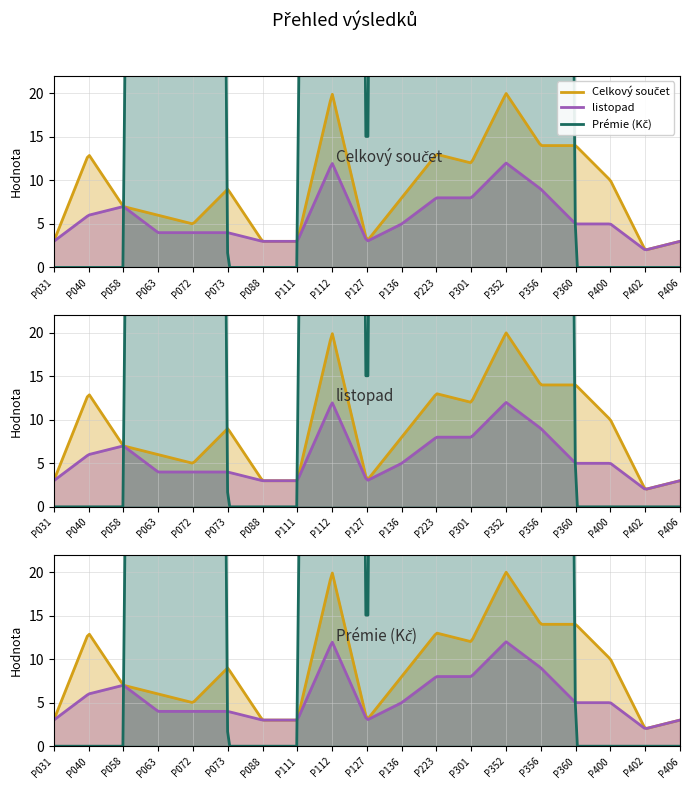

Count the Prémie (Kč) values in the range 0 to 500.

19